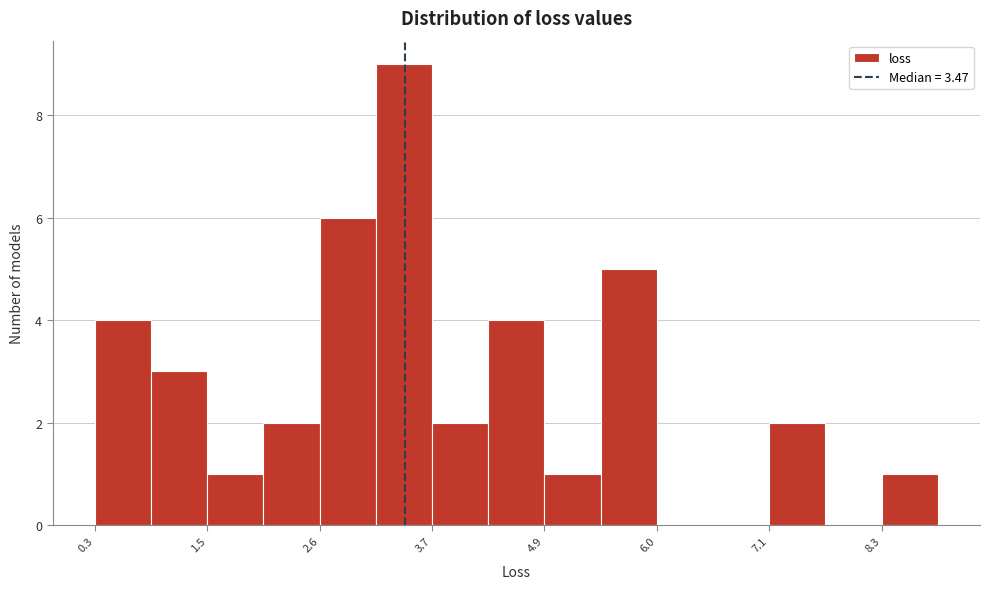

Around what value on the x-axis is the tallest bar? Give the approximate position of its centre, as read against the axis.

3.4